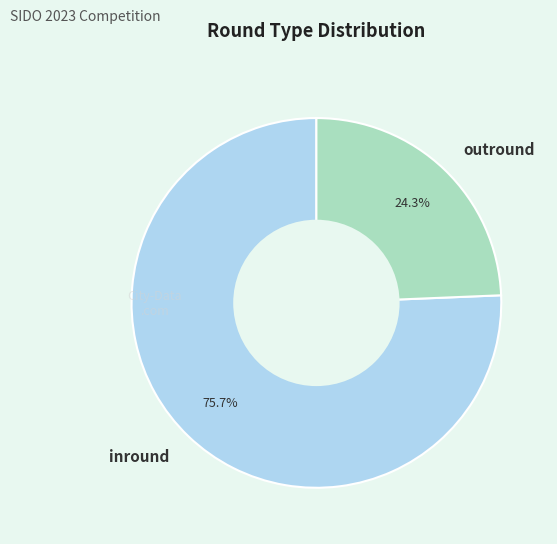

The inround slice represents 85% of the pie. True or false?

False